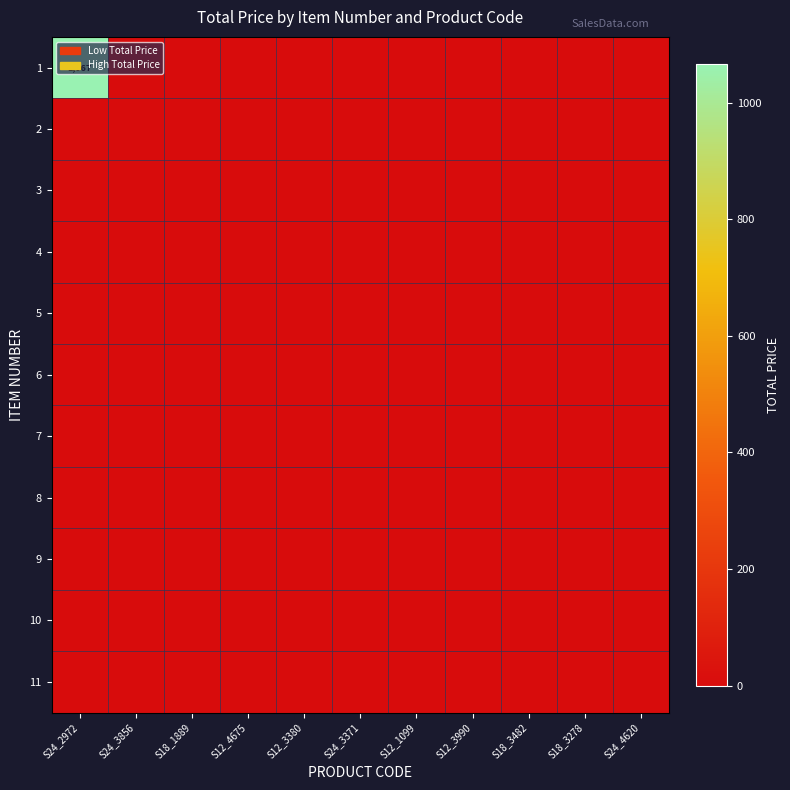

Which has a higher value, S24_3371 or S12_3380?

S24_3371